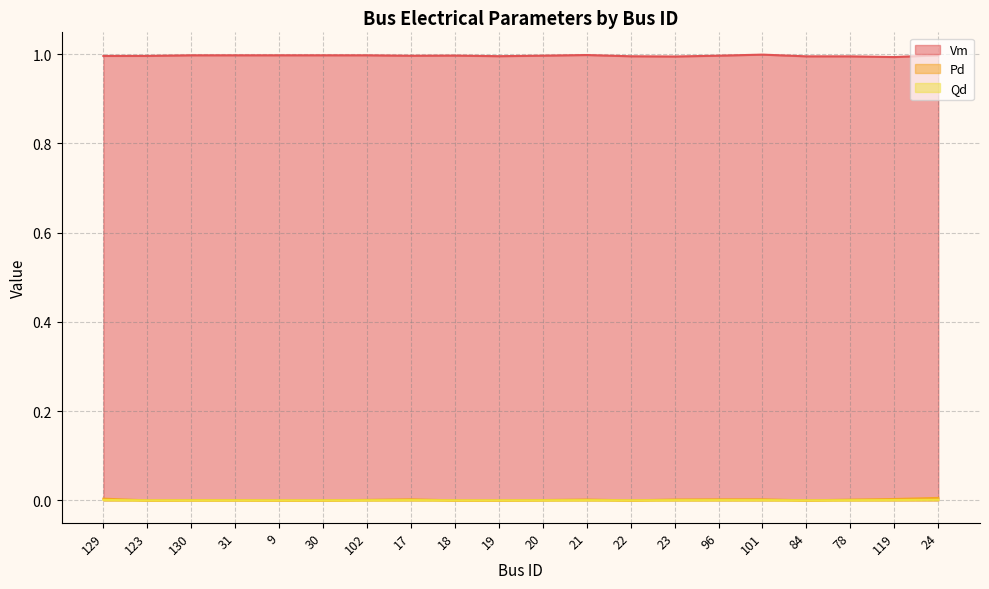

How many data points in Pd are above 0?

13